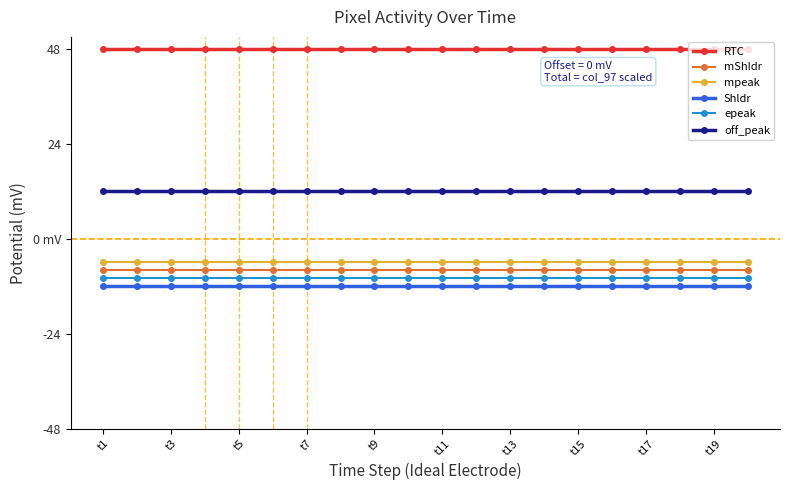

What is the value of the RTC point at the 19th from the left?

48